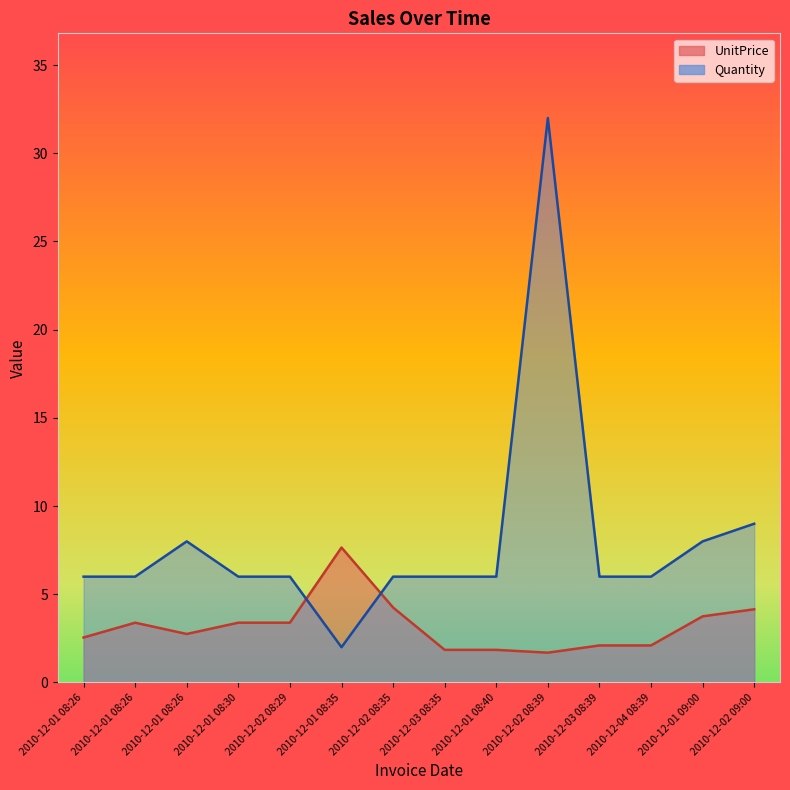

Is the value of Quantity at 2010-12-01 09:00 greater than the value of UnitPrice at 2010-12-02 08:39?

Yes